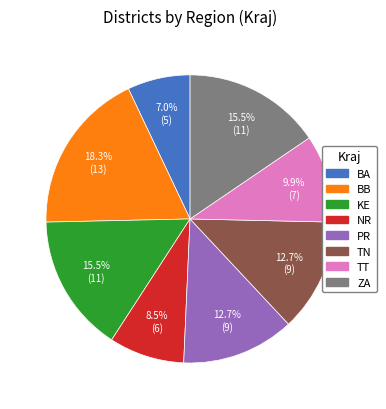

To the nearest percent, what is the average slice percentage?

12%